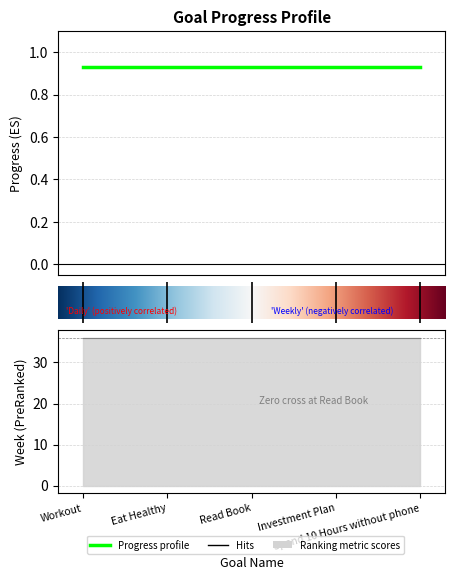

True or false: Progress has more than 2 interior local peaks.

False